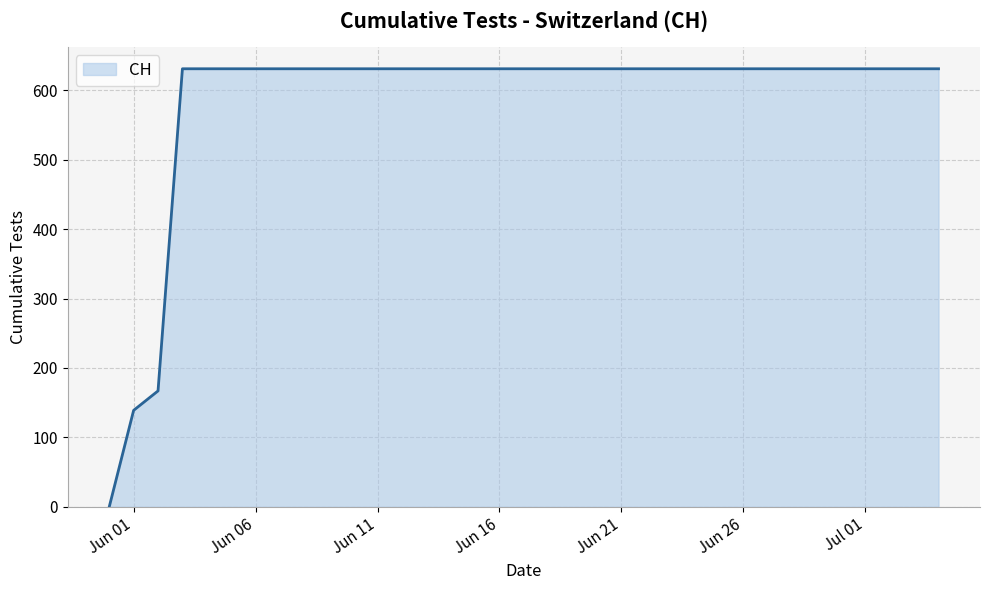

What is the difference between the maximum and minimum values?

631